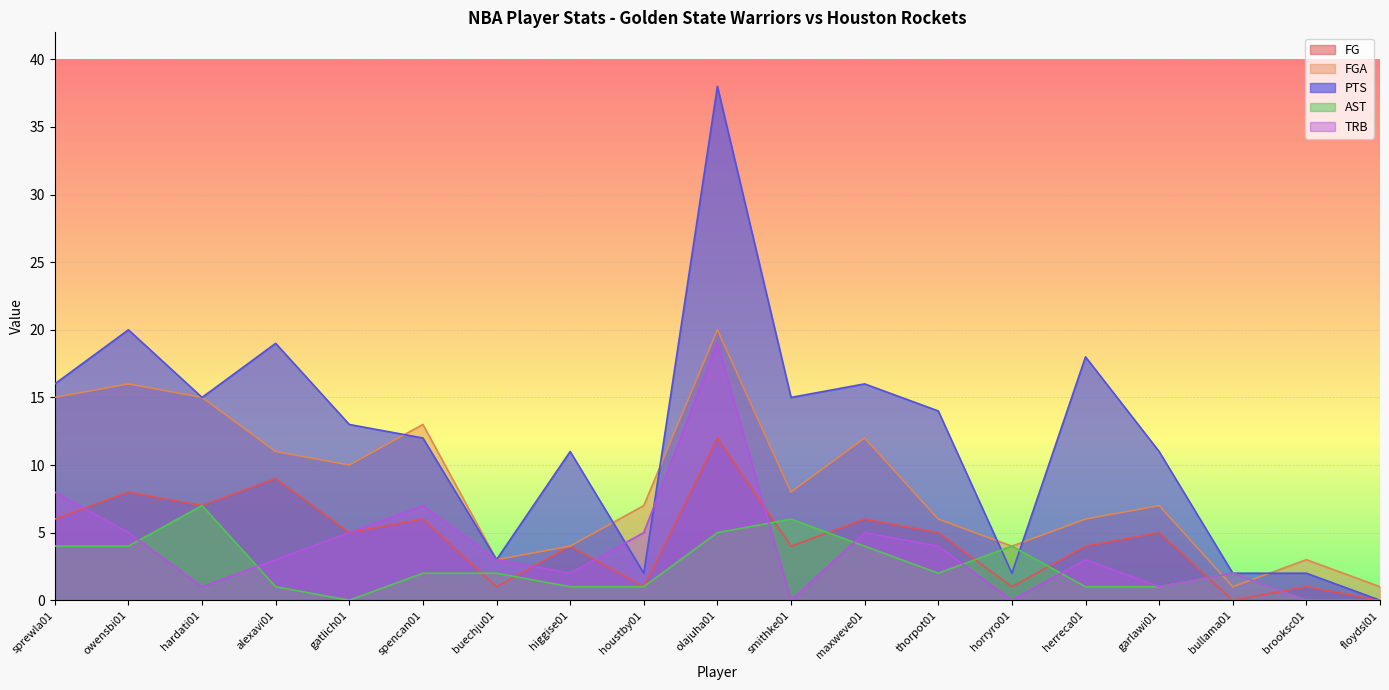

What is the sum of all FG values?

85